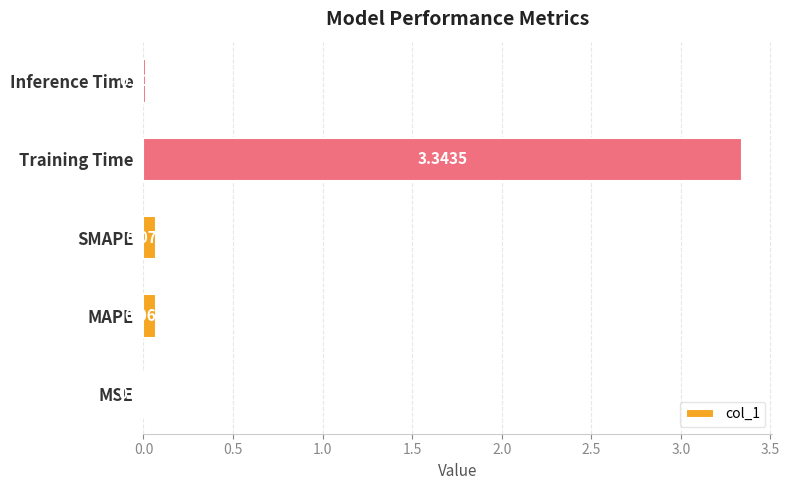

What is the sum of the values at Inference Time and Training Time?

3.4